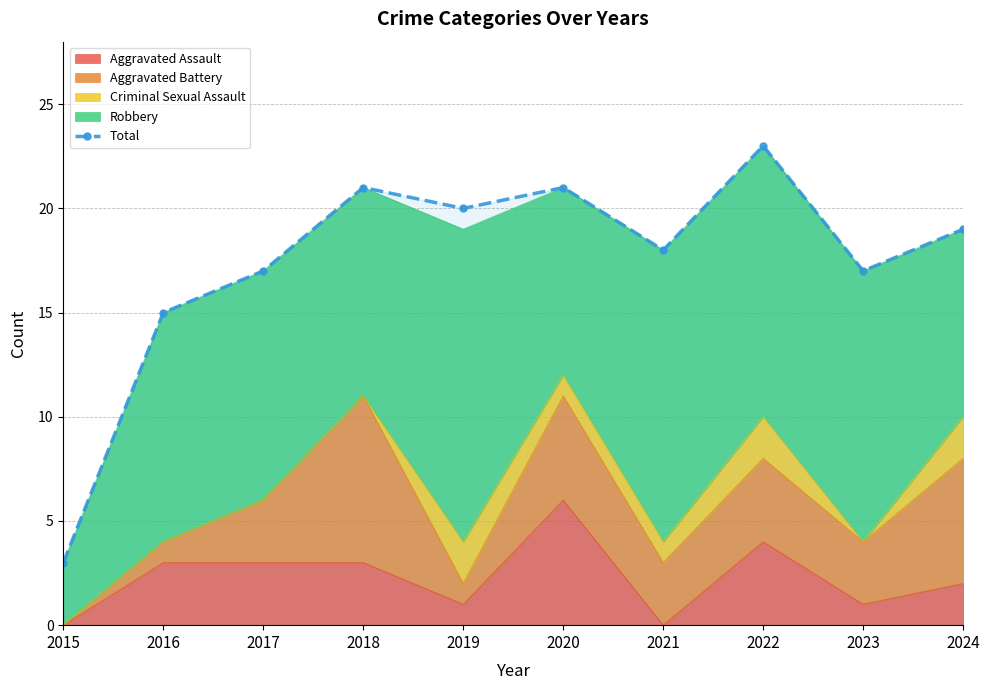

Which category has the lowest value across all series?

2015